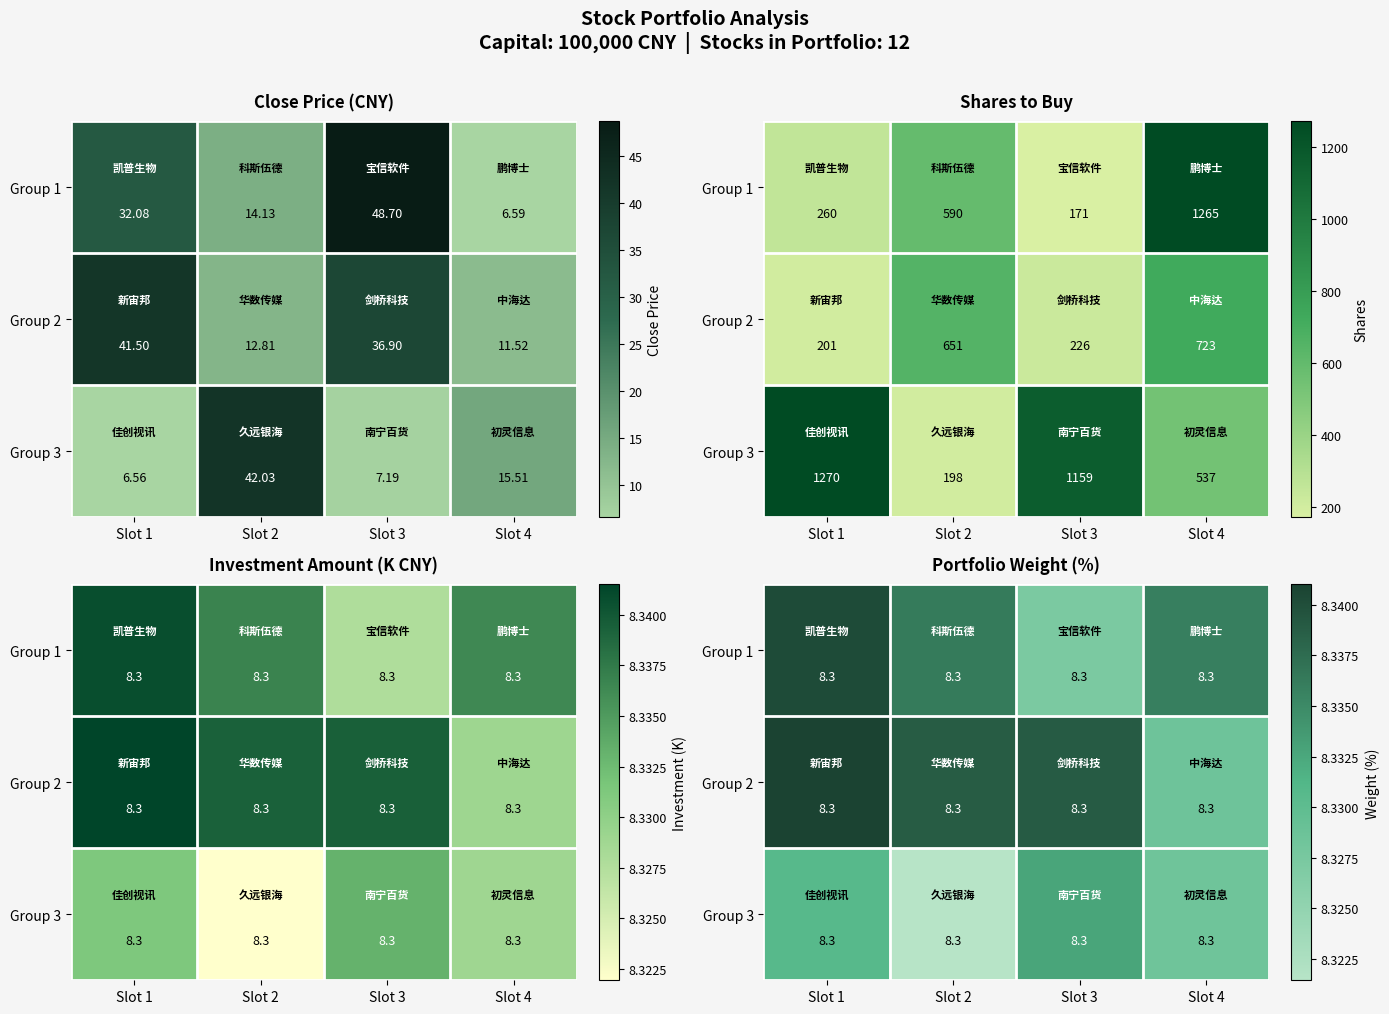

The value of Group 3 at Slot 3 is 4.3. True or false?

False